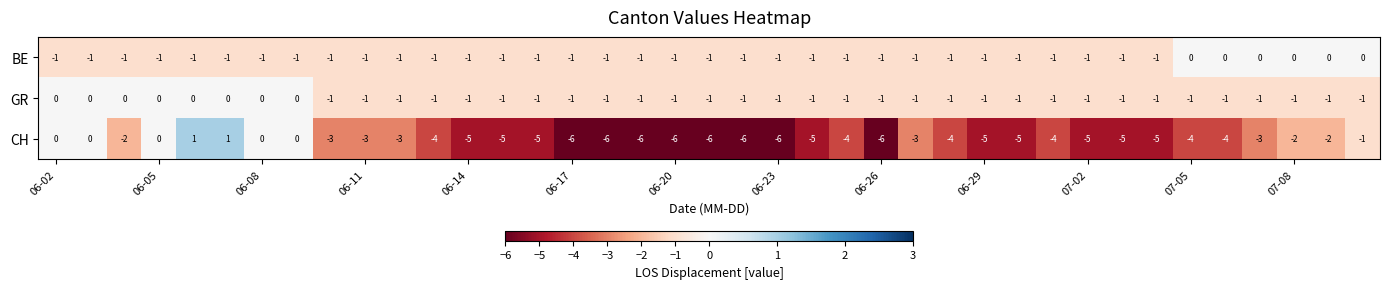

What is the sum of all BE values?

-33